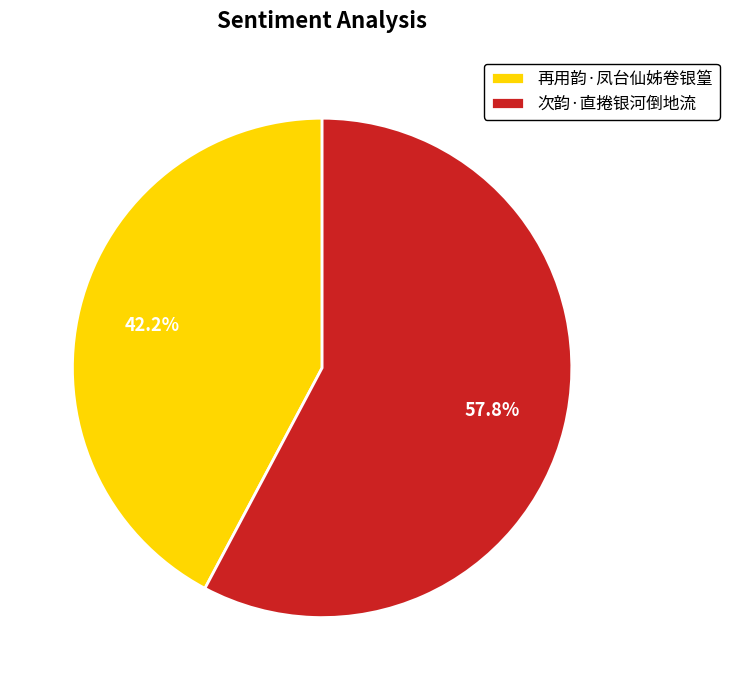

Does 次韵·直捲银河倒地流 account for over 50% of the chart?

Yes